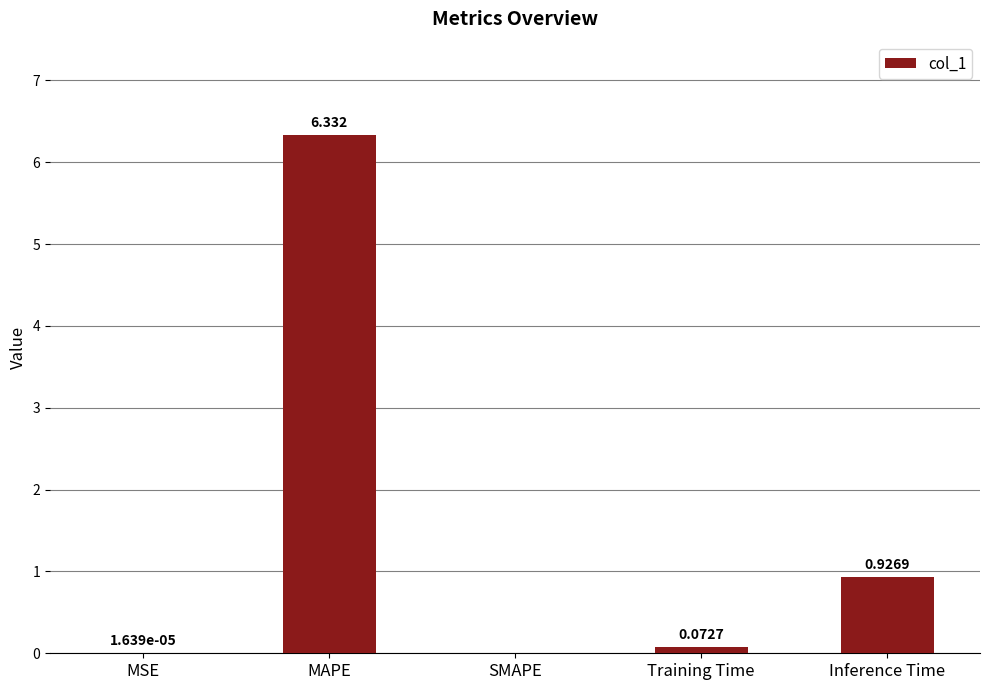

At which category does the chart reach its peak across all series?

MAPE